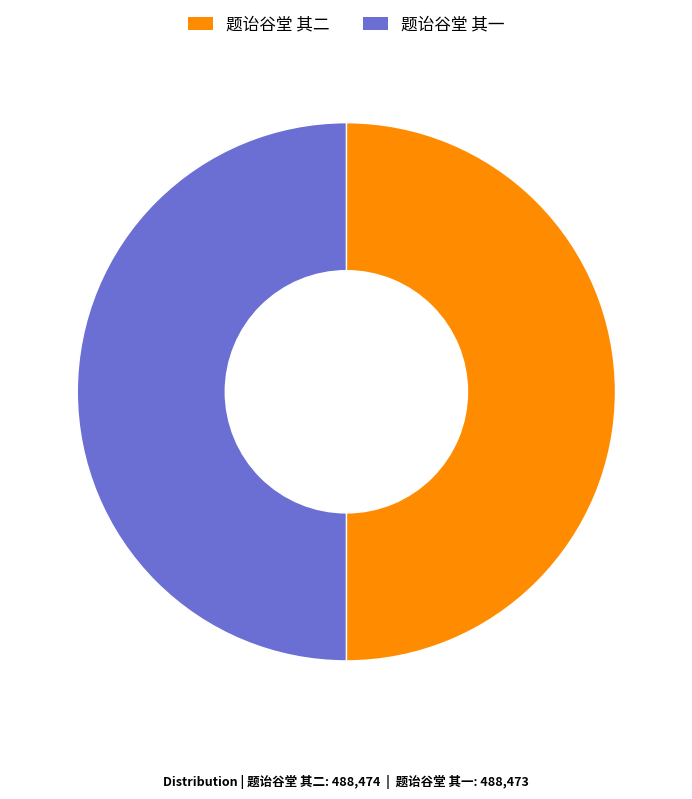

How many segments does this pie chart have?

2